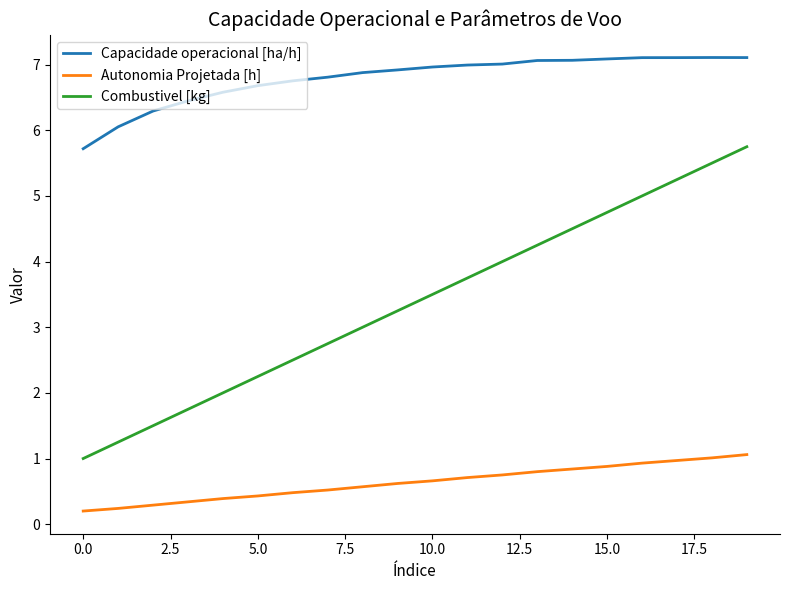

What is the average value of the Capacidade operacional [ha/h] series?

6.8